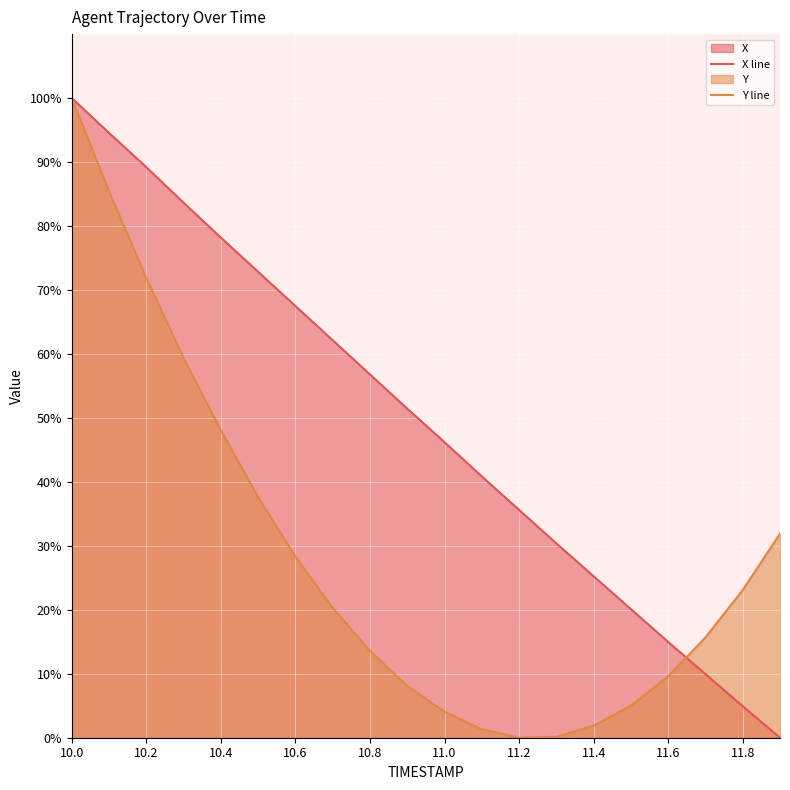

List the series in order of their peak value, lowest first.

X line, Y line